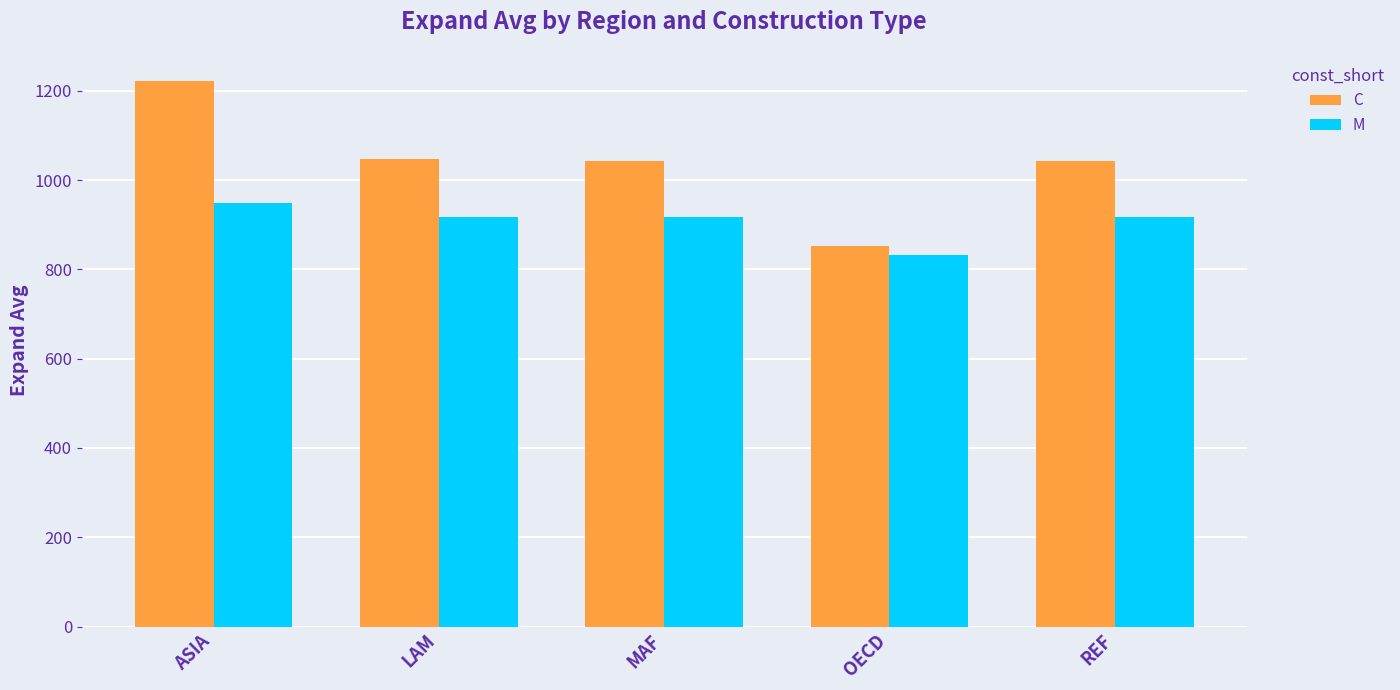

Which category has the lowest value in the M series?

OECD